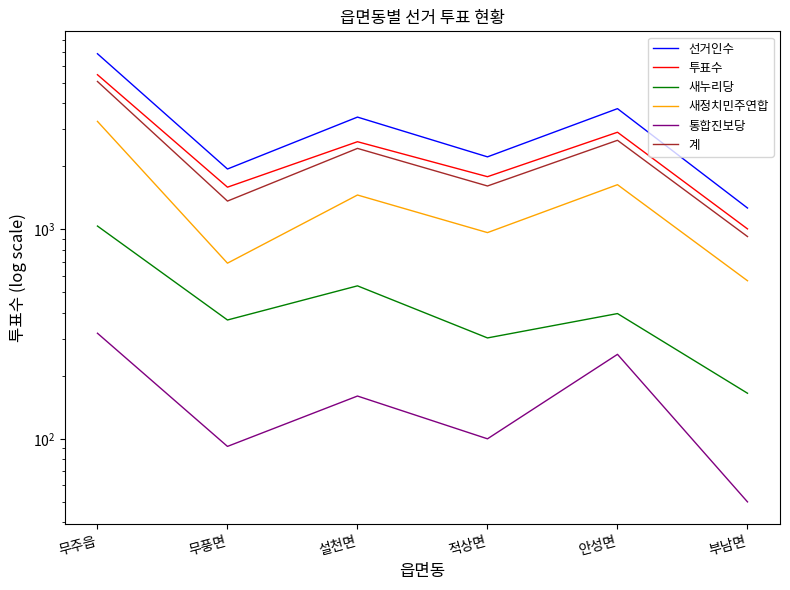

Rank the series by their maximum value, from highest to lowest.

선거인수, 투표수, 계, 새정치민주연합, 새누리당, 통합진보당